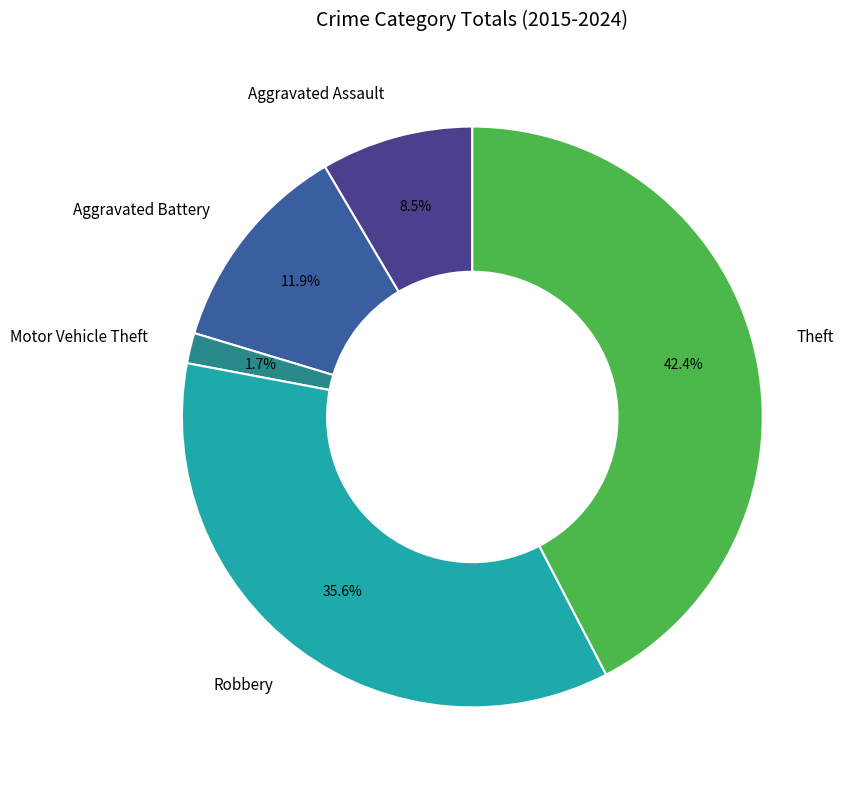

What percentage is the Aggravated Battery slice, to the nearest percent?

12%